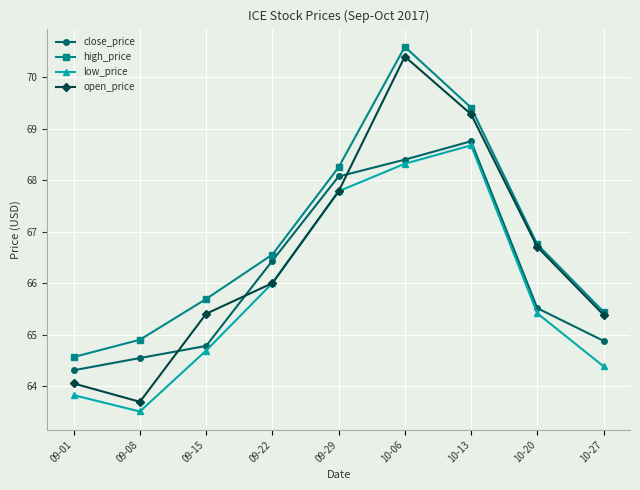

What is the label of the 3rd point from the right?

10-13